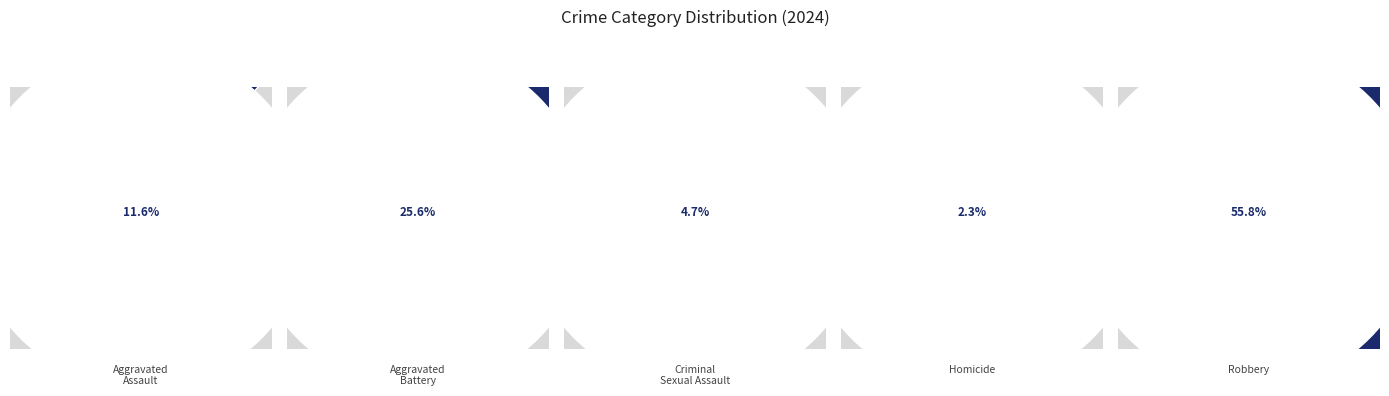

Is it true that Aggravated Assault is 12% of the pie?

True